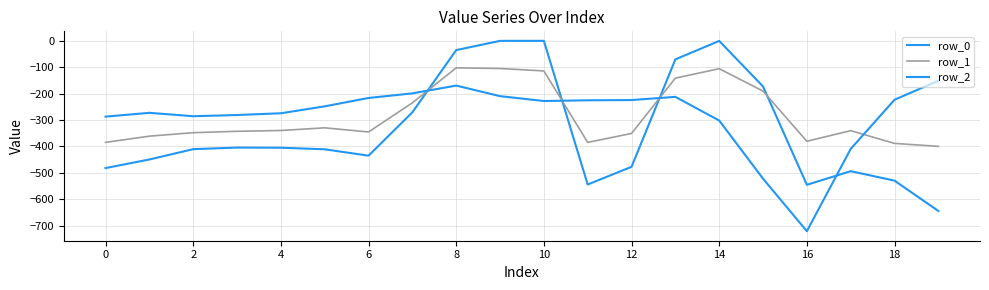

How many lines are shown in the chart?

3